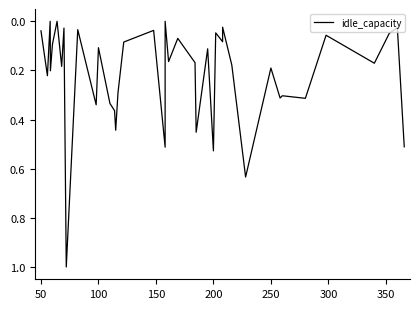

How many categories are shown in the chart?

40